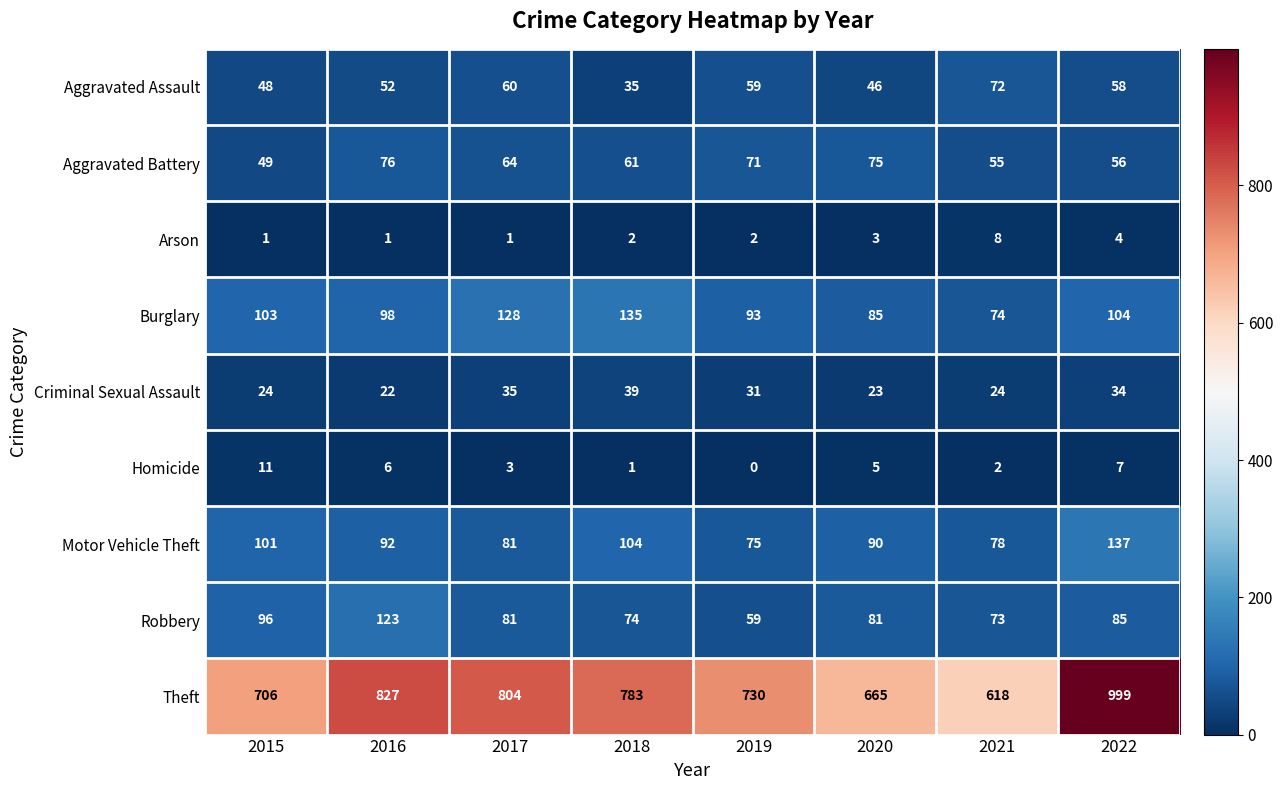

Where does the Robbery series first go above 81?

2015